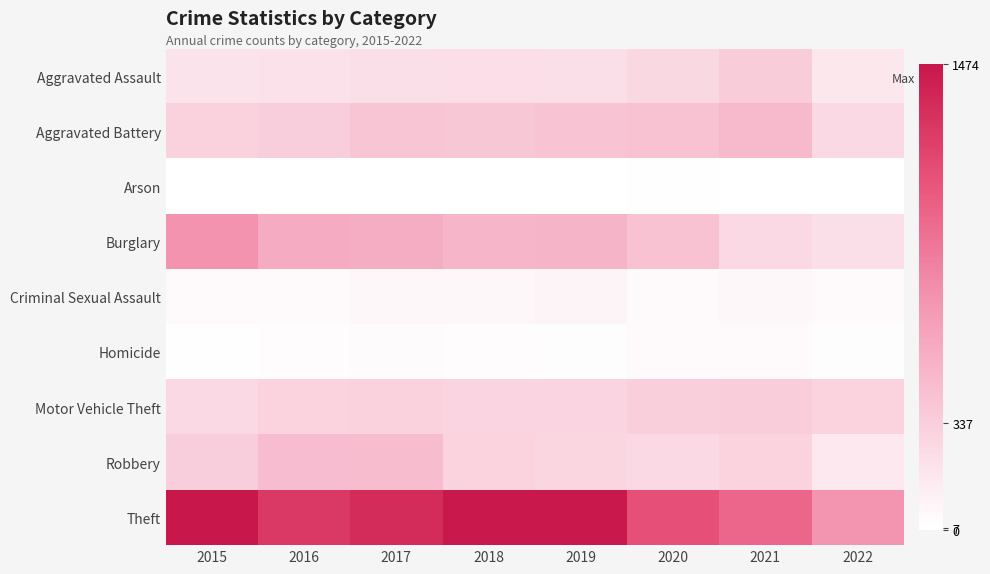

List the series in order of their peak value, highest first.

Theft, Burglary, Aggravated Battery, Robbery, Aggravated Assault, Motor Vehicle Theft, Criminal Sexual Assault, Homicide, Arson